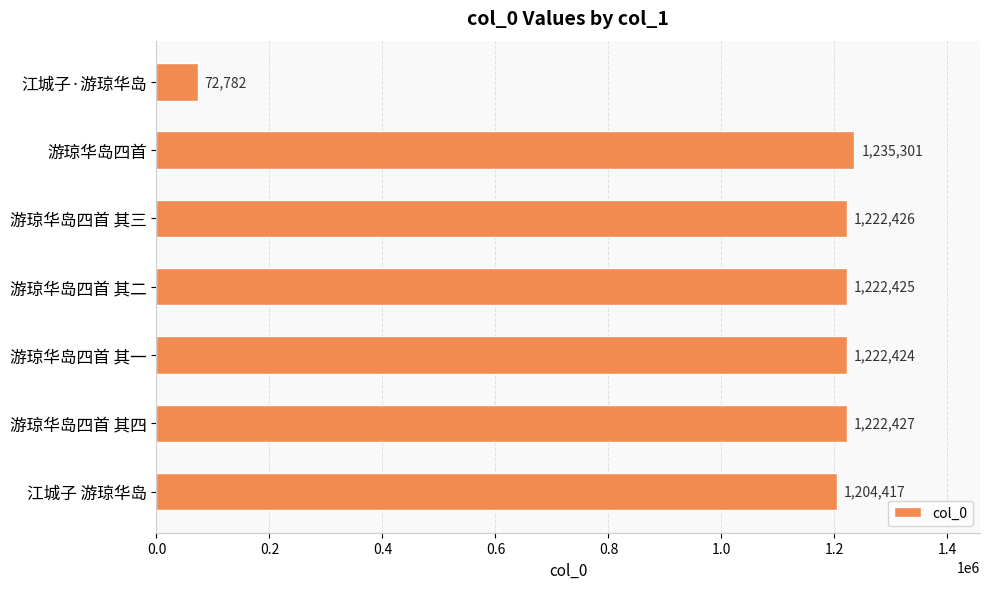

Read the value at 游琼华岛四首 其二.

1222425